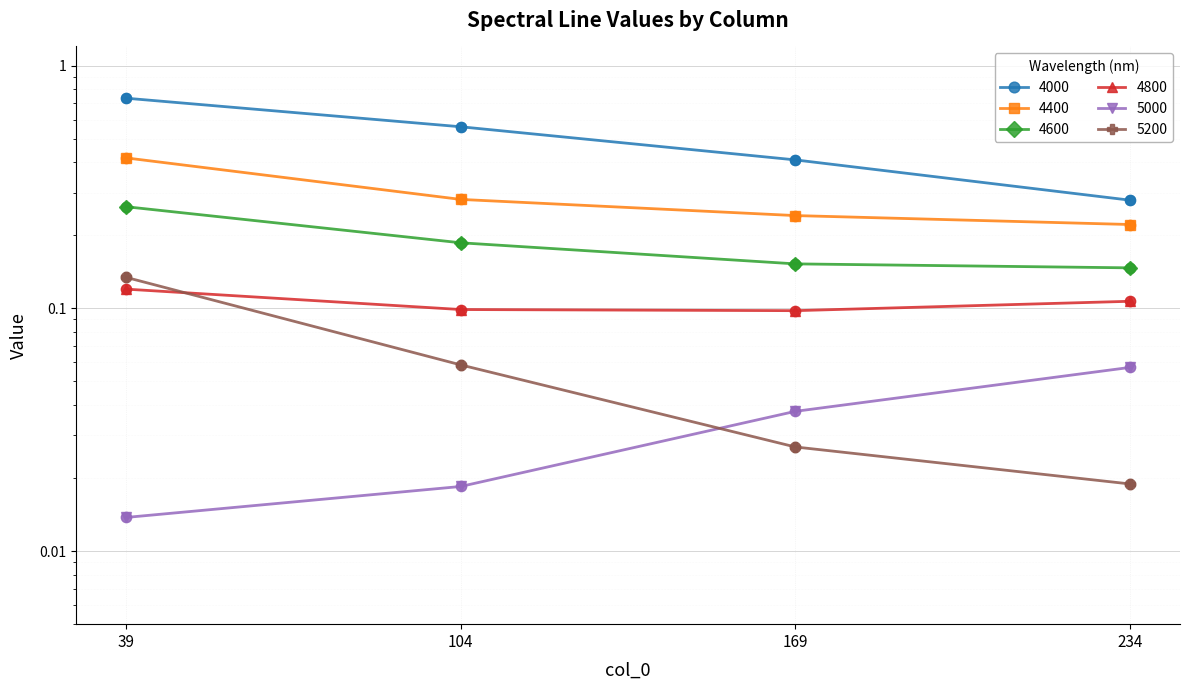

Which series has the largest total across all categories?

4000